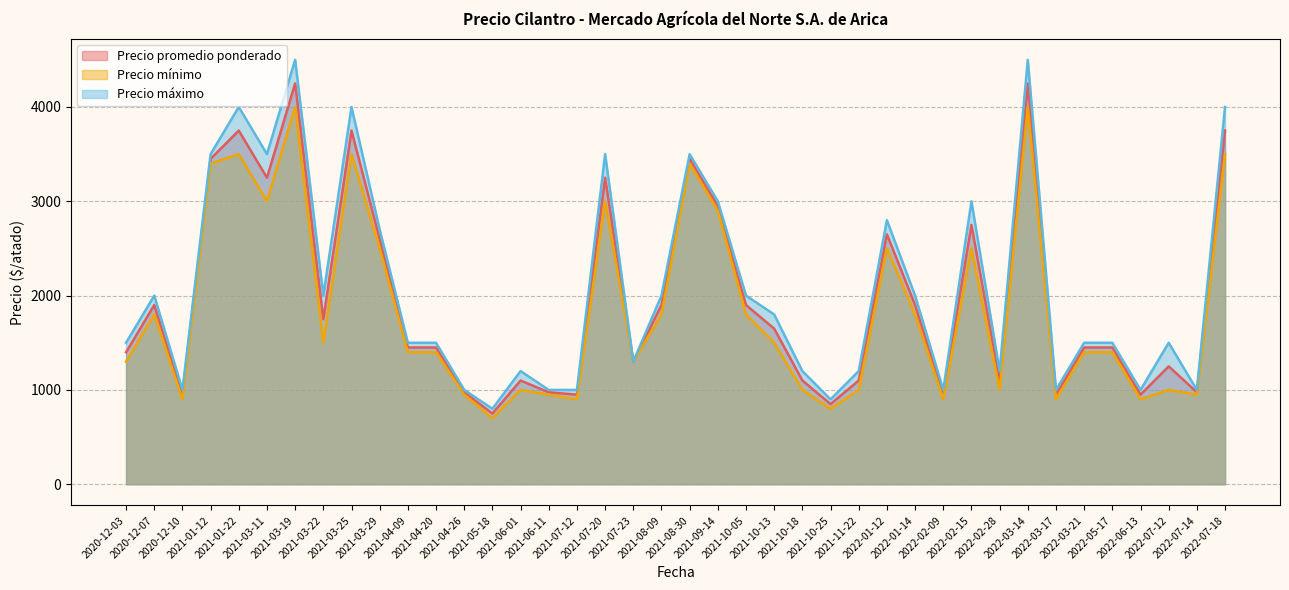

At which label is Precio promedio ponderado closest to 2500?

2021-03-29